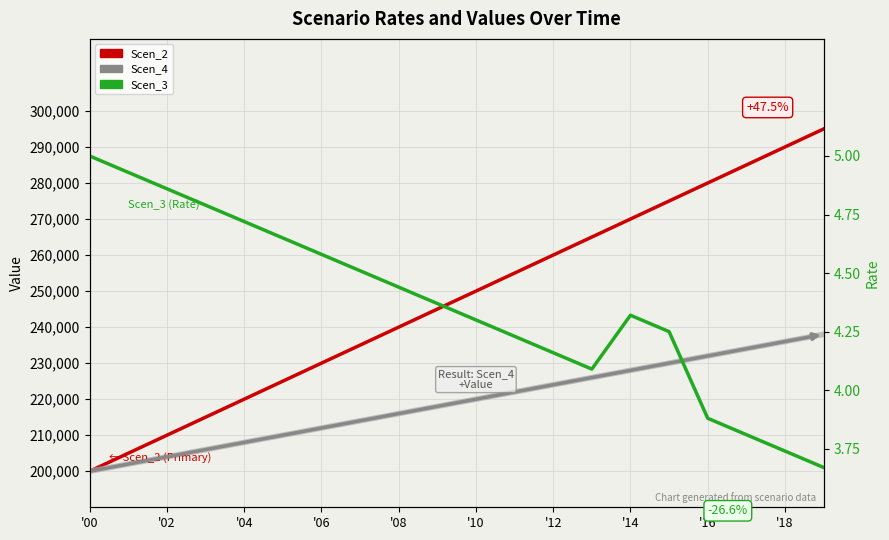

Reading left to right, transcribe all the data shown in this chart.

Scen_2: 200000.0	205000.0	210000.0	215000.0	220000.0	225000.0	230000.0	235000.0	240000.0	245000.0	250000.0	255000.0	260000.0	265000.0	270000.0	275000.0	280000.0	285000.0	290000.0	295000.0
Scen_4: 200000.0	202000.0	204000.0	206000.0	208000.0	210000.0	212000.0	214000.0	216000.0	218000.0	220000.0	222000.0	224000.0	226000.0	228000.0	230000.0	232000.0	234000.0	236000.0	238000.0
Scen_3: 5.0	4.9	4.9	4.8	4.7	4.7	4.6	4.5	4.4	4.4	4.3	4.2	4.2	4.1	4.3	4.2	3.9	3.8	3.7	3.7